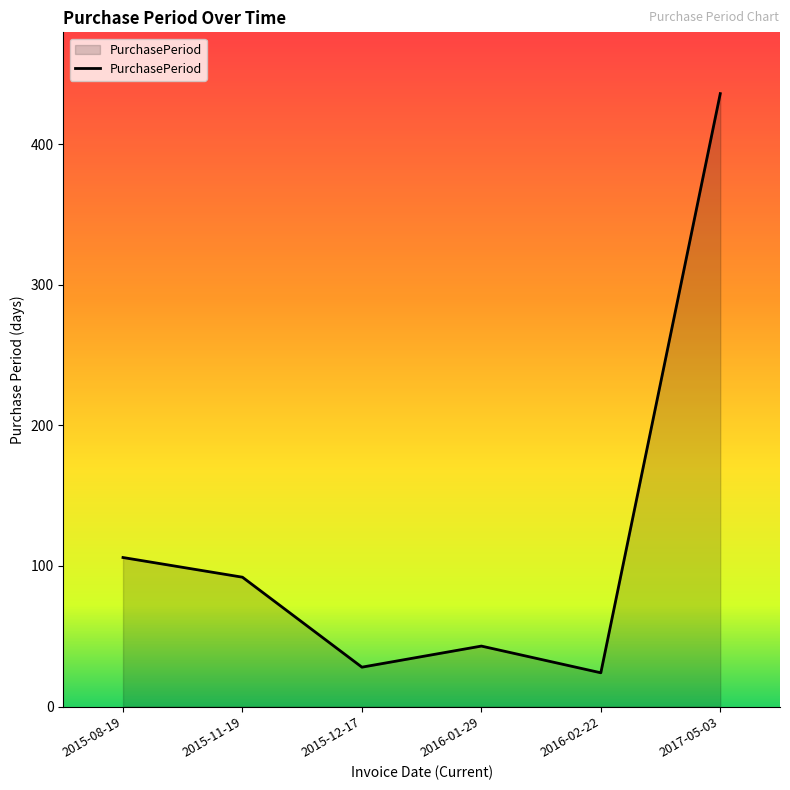

What is the approximate value at 2016-01-29, to the nearest 5?

45